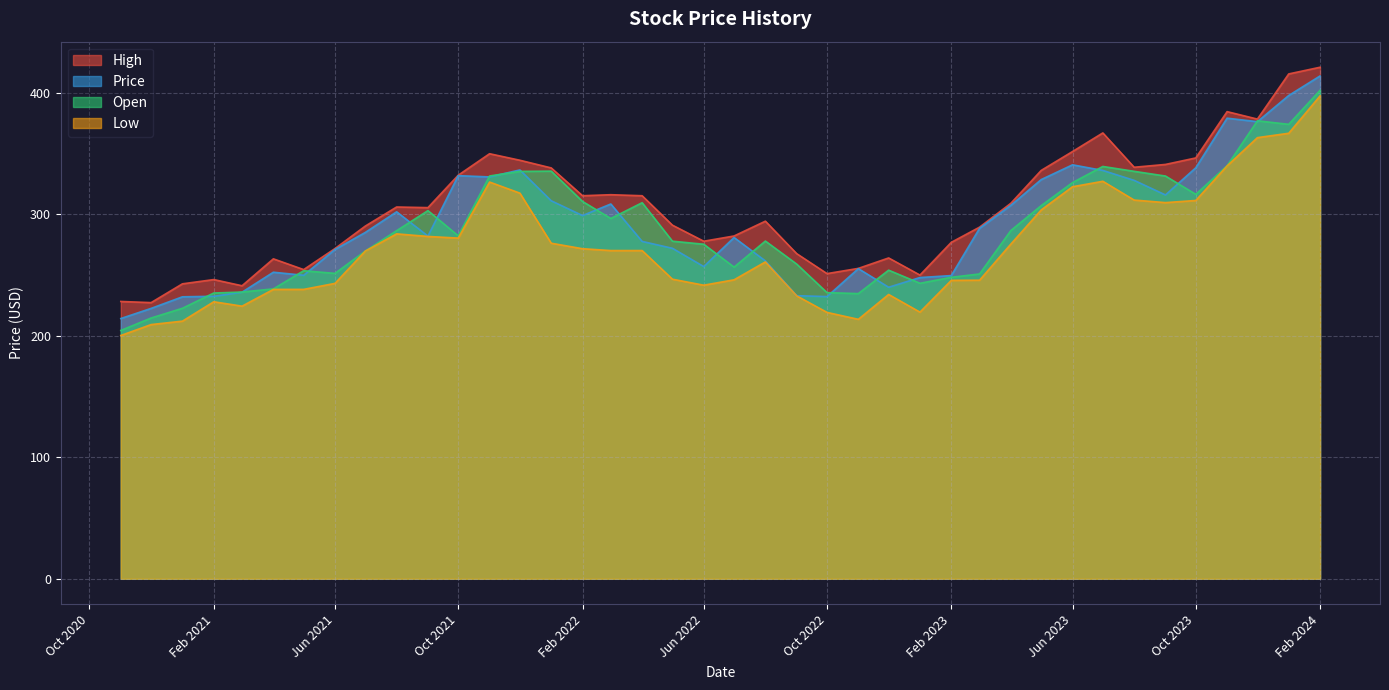

How many interior local valleys does the Price series have?

9